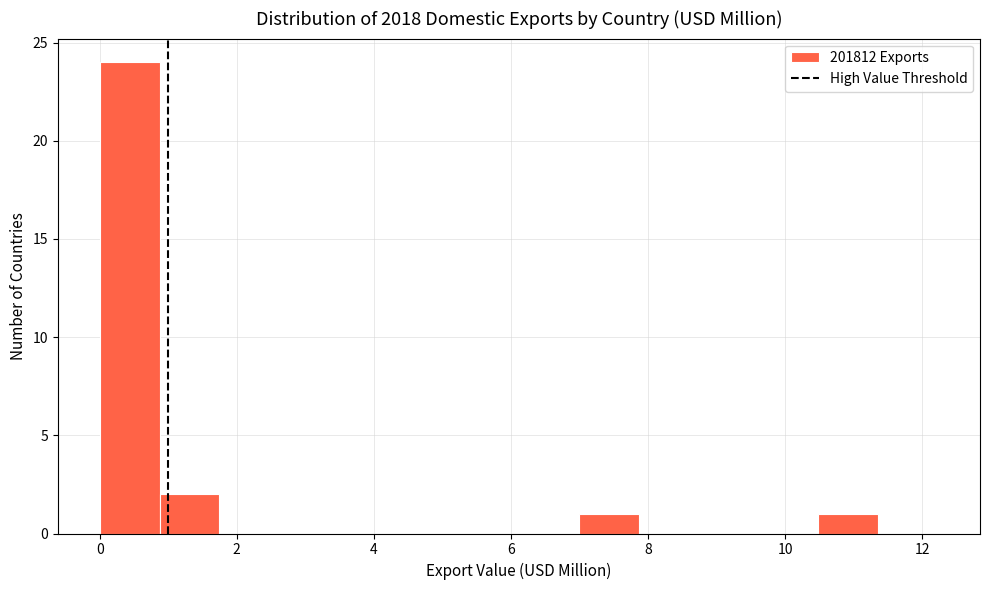

Reading left to right, list every bar in this chart as the range it spans on the x-axis followed by its height. Neither the bar edges nor the heights are printed on the chart, so give them approximately, as read against the axes.

0.0 to 0.8: 24
0.8 to 1.8: 2
1.8 to 2.6: 0
2.6 to 3.4: 0
3.4 to 4.4: 0
4.4 to 5.2: 0
5.2 to 6.2: 0
6.2 to 7.0: 0
7.0 to 7.8: 1
7.8 to 8.8: 0
8.8 to 9.6: 0
9.6 to 10.4: 0
10.4 to 11.4: 1
11.4 to 12.2: 0